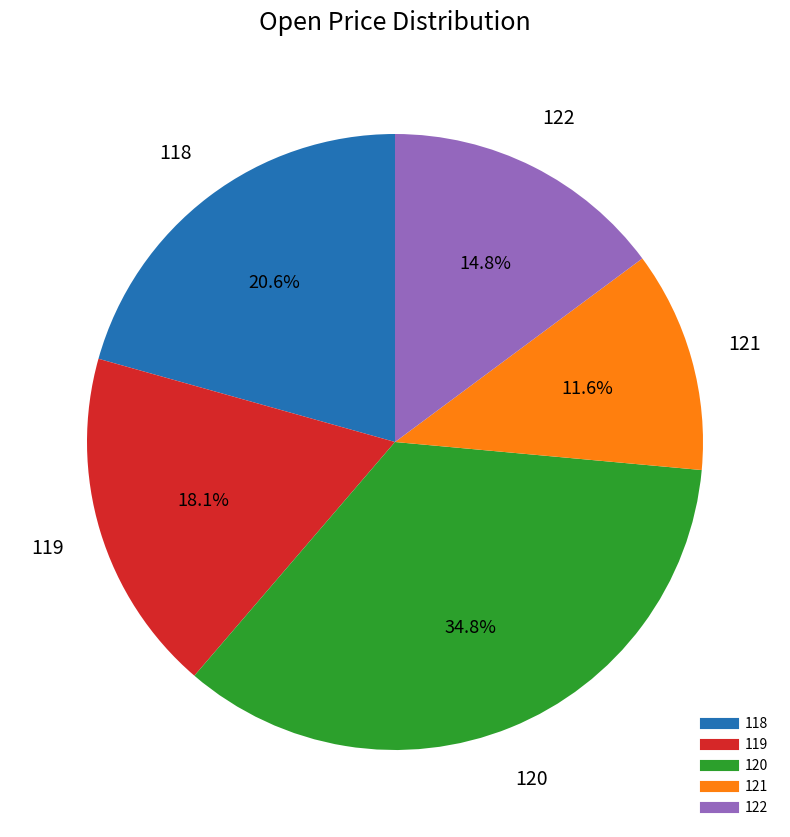

How many slices are in this pie chart?

5